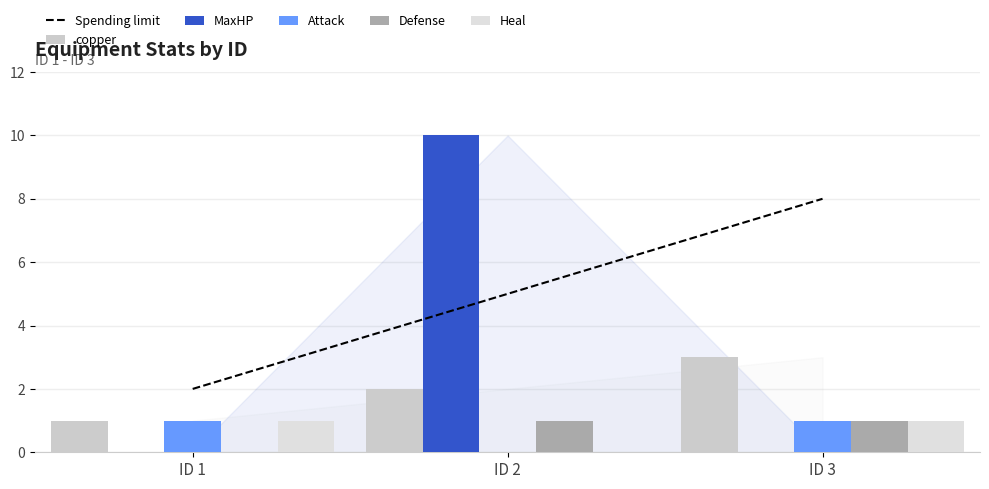

How many series are shown in this chart?

6